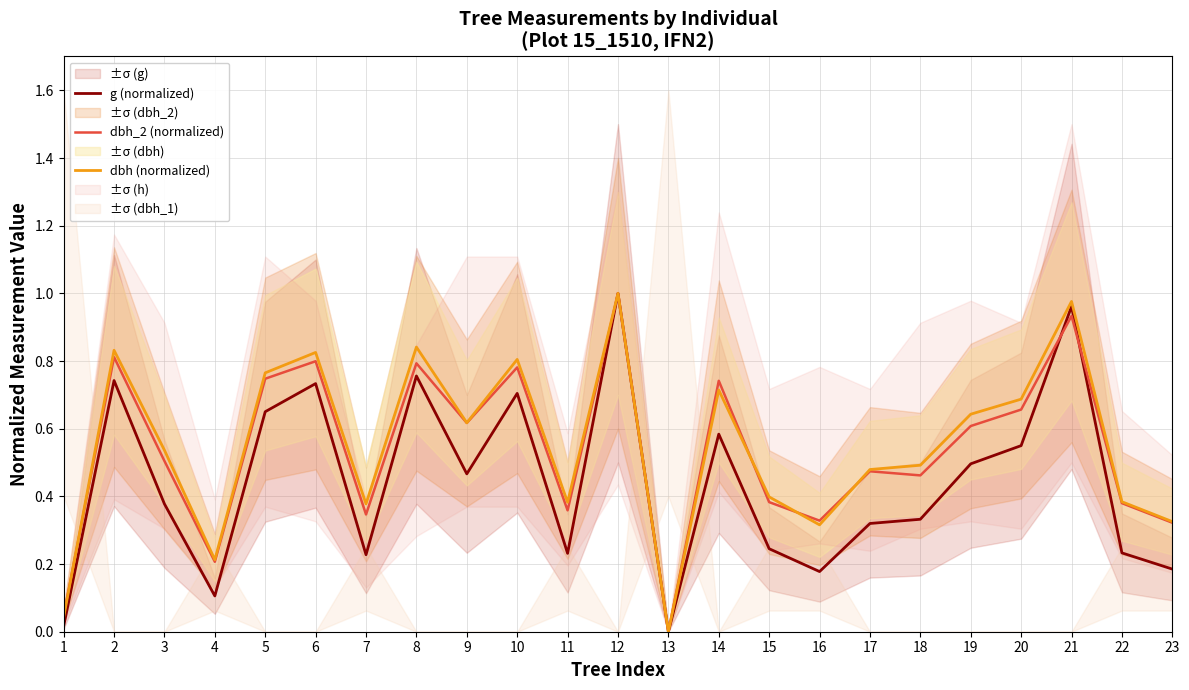

True or false: dbh (normalized) and g (normalized) intersect in this chart.

False